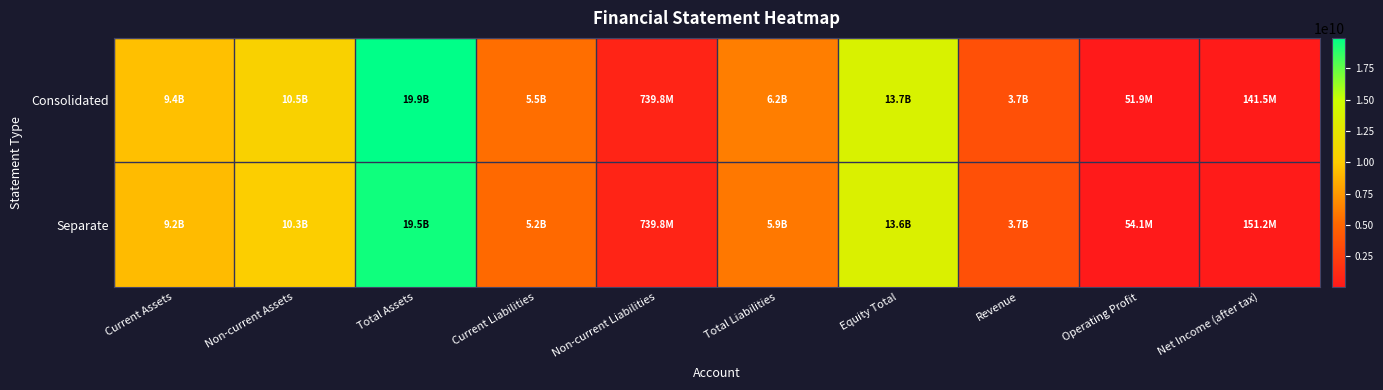

Between Current Liabilities and Total Liabilities, which series saw the biggest shift?

Consolidated